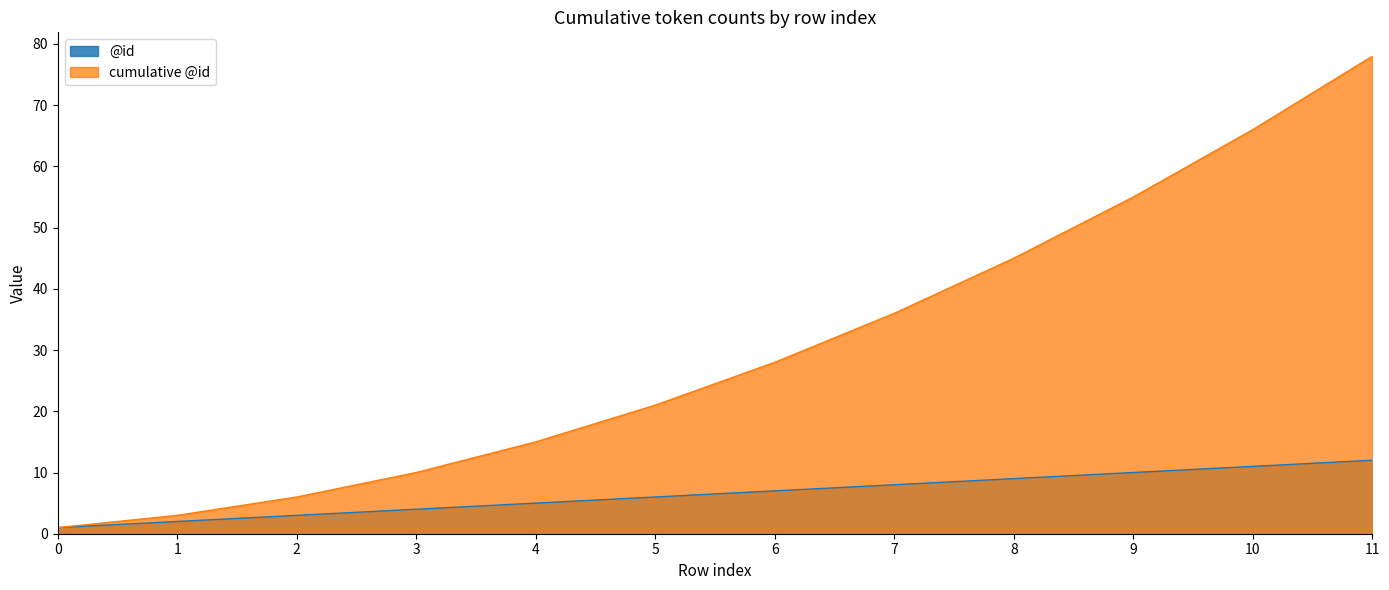

How many lines are shown in the chart?

2